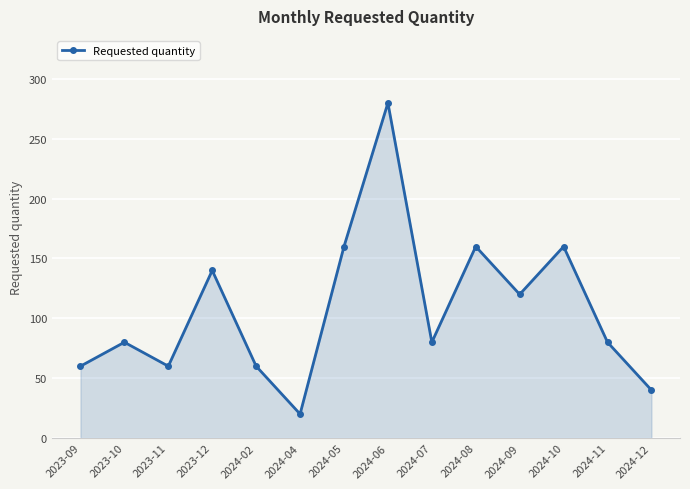

At which category does the chart reach its minimum across all series?

2024-04